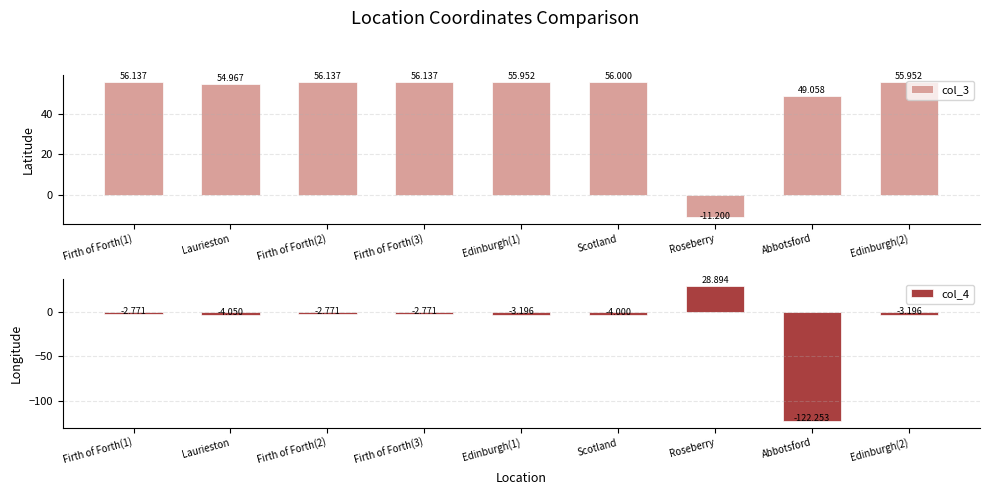

What is the difference between the highest and lowest values at Edinburgh(2)?

59.1